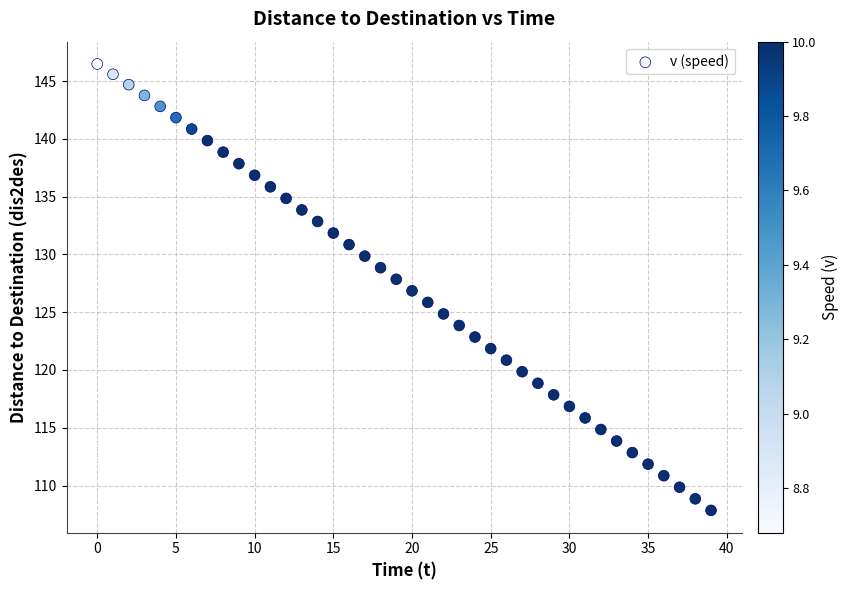

What is the range of Y values (max minus min)?

38.6